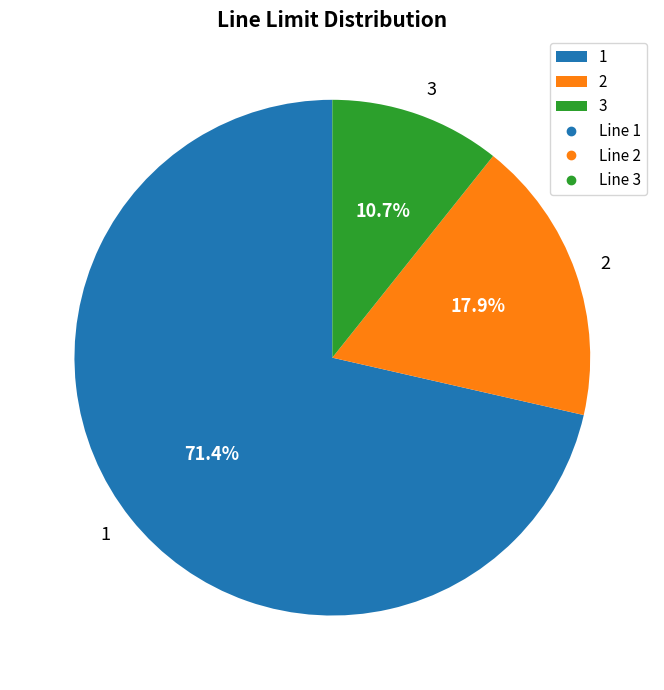

What percentage do 2 and 1 together represent?

89.3%